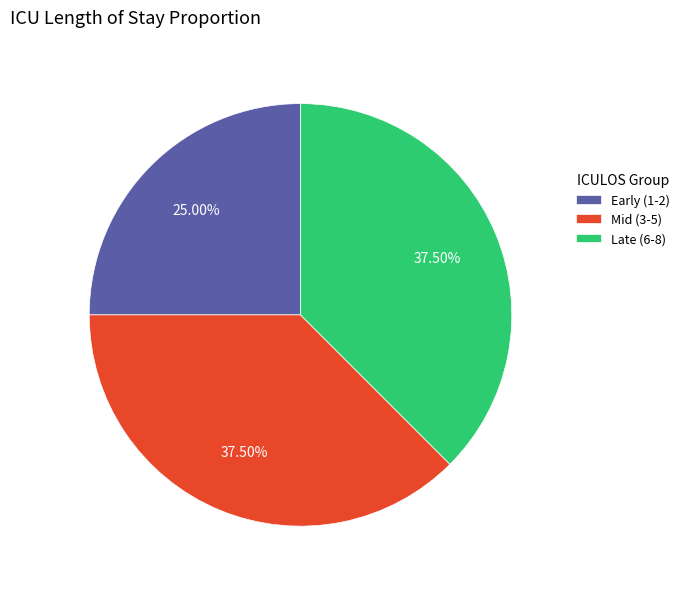

Is the sum of Early (1-2) and Mid (3-5) greater than half?

Yes